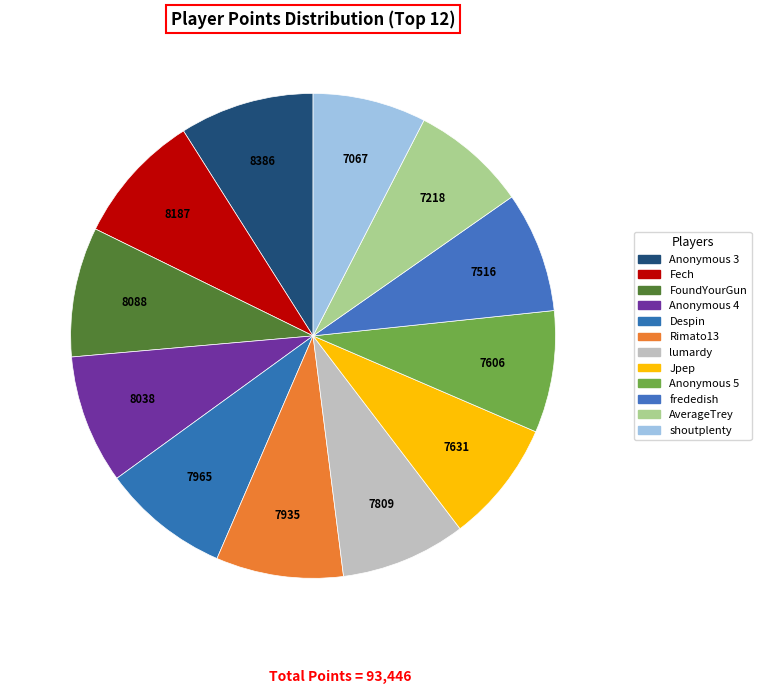

To the nearest percent, what is the average slice percentage?

8%